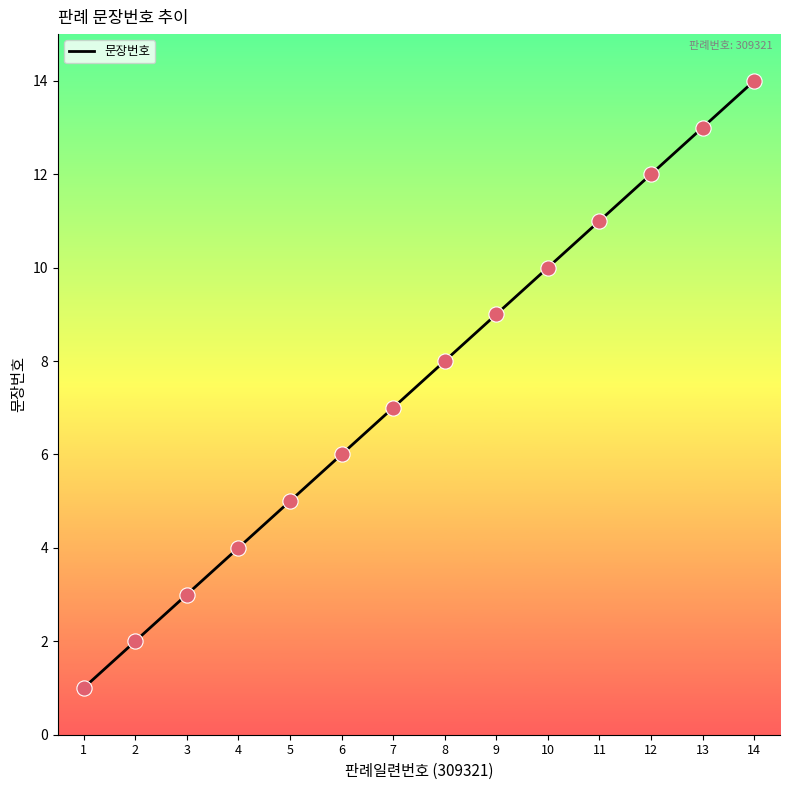

Approximately how many times larger is the value at 11 compared to 10?

1.1